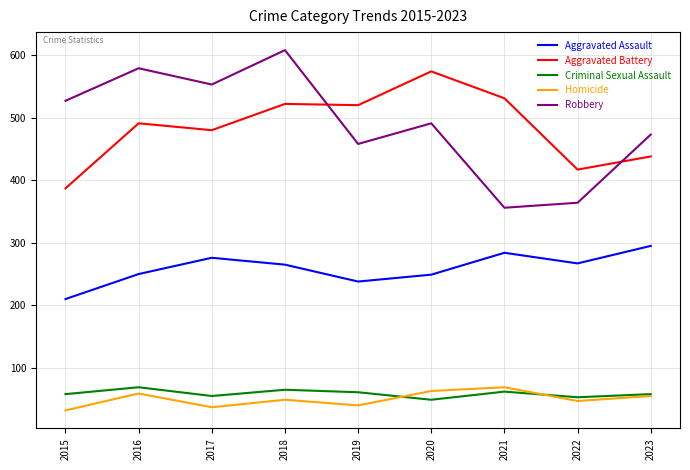

In Aggravated Assault, how many points are lower than both neighbors (excluding endpoints)?

2